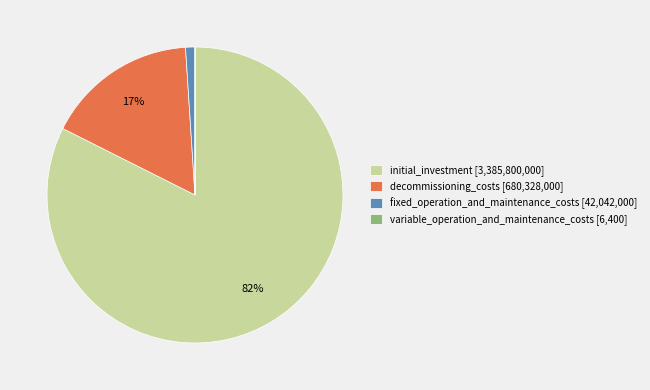

Which has a higher value, initial_investment [3,385,800,000] or decommissioning_costs [680,328,000]?

initial_investment [3,385,800,000]